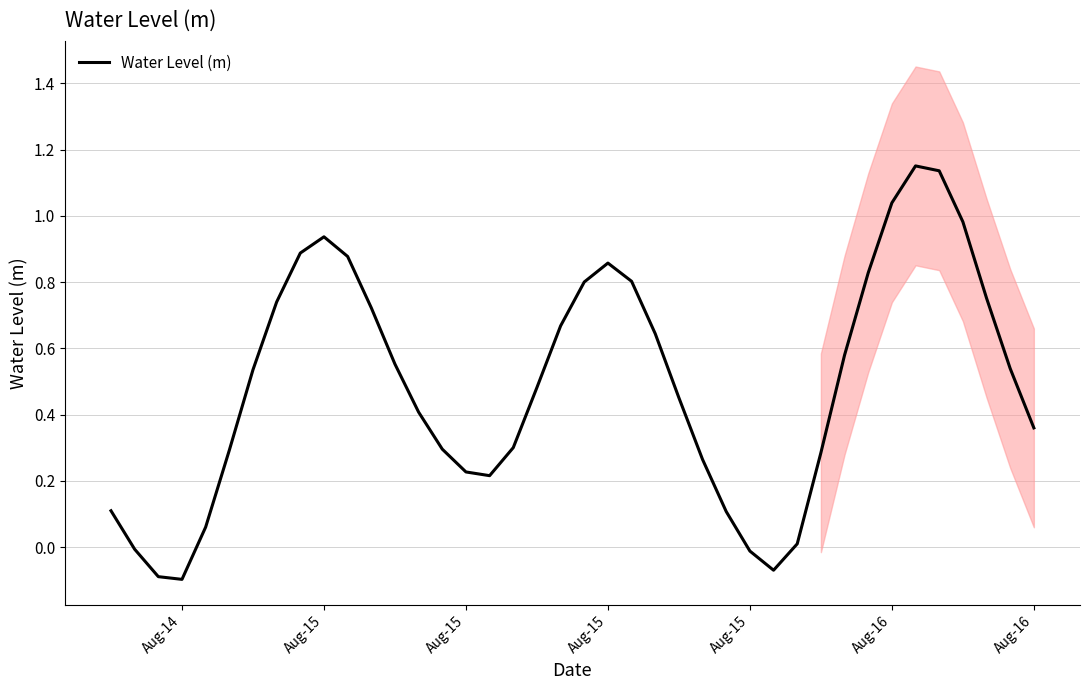

Is this an area chart (filled region under the line)?

No